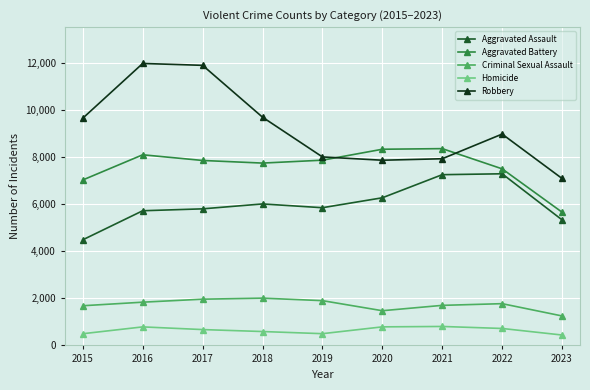

What is the sum of the Homicide values at 2020 and 2017?

1459